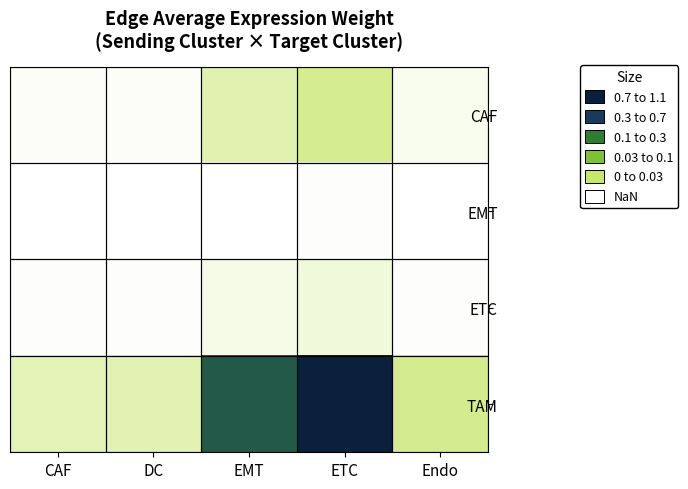

At which category does the chart reach its peak across all series?

ETC